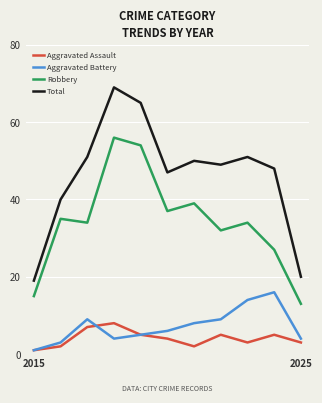

What is the average value of the Aggravated Assault series?

4